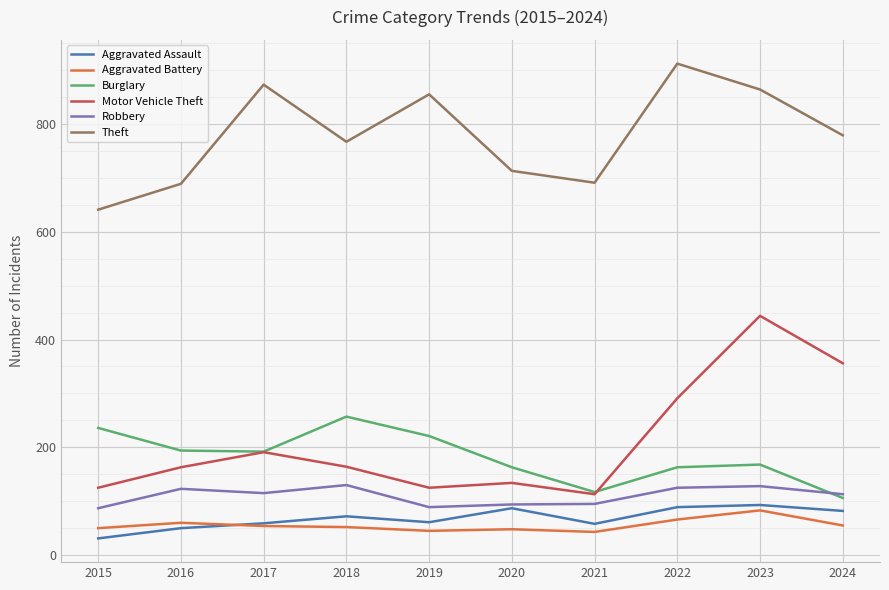

Is it true that Burglary equals 168 at 2023?

True